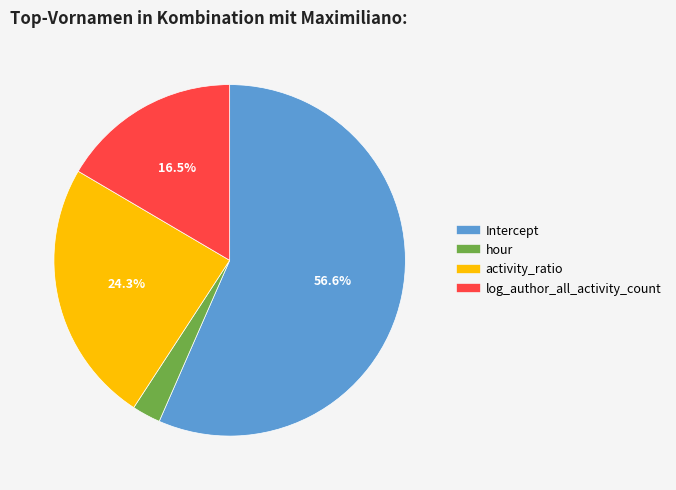

Rank the categories by value from highest to lowest.

Intercept, activity_ratio, log_author_all_activity_count, hour